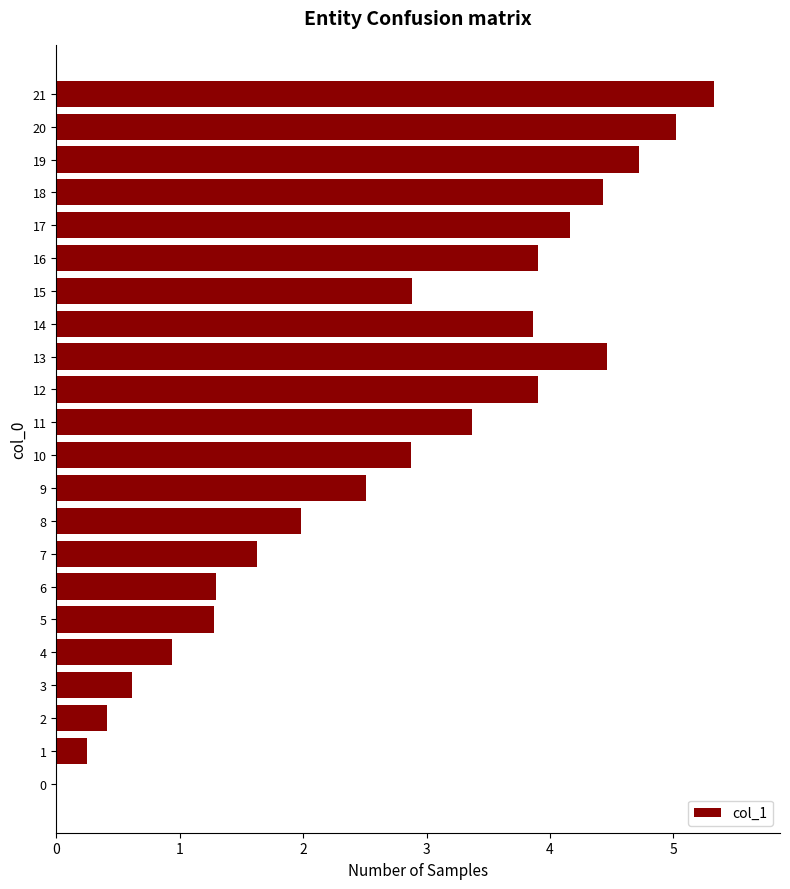

Does the chart contain stacked bars?

No